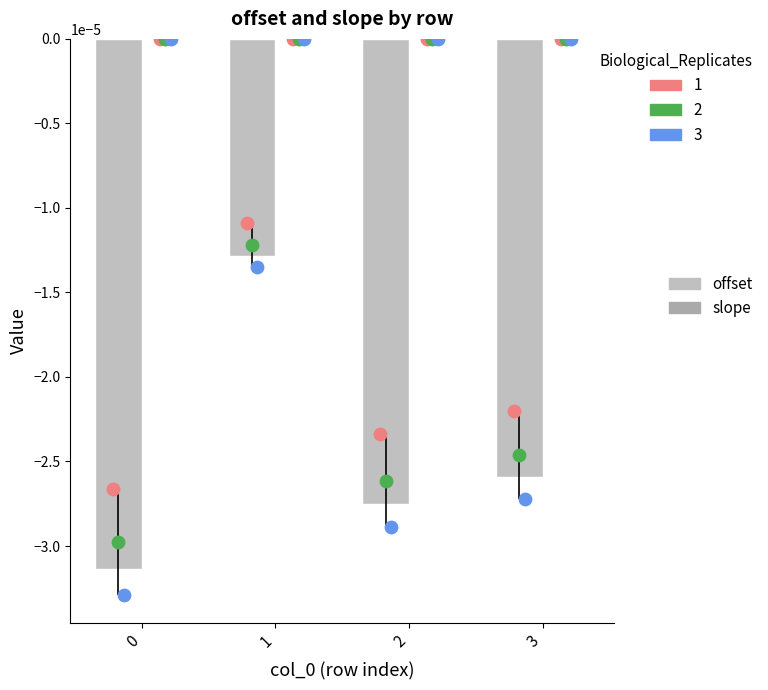

Which series has the largest total across all categories?

slope